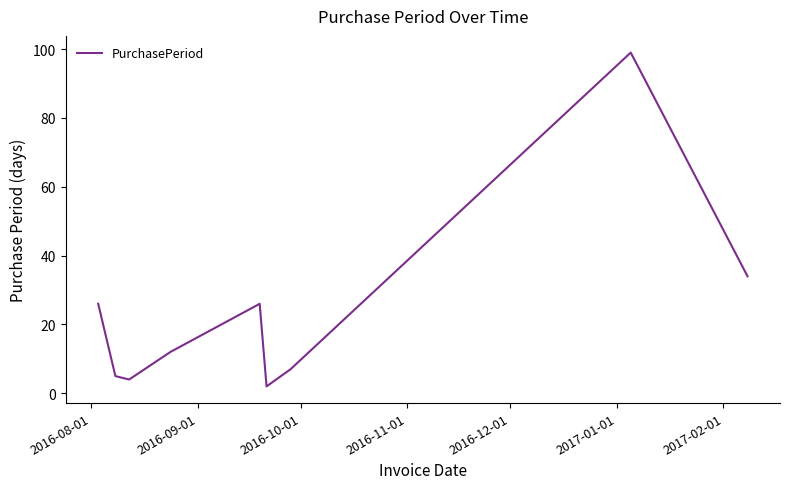

What is the greatest value displayed?

99